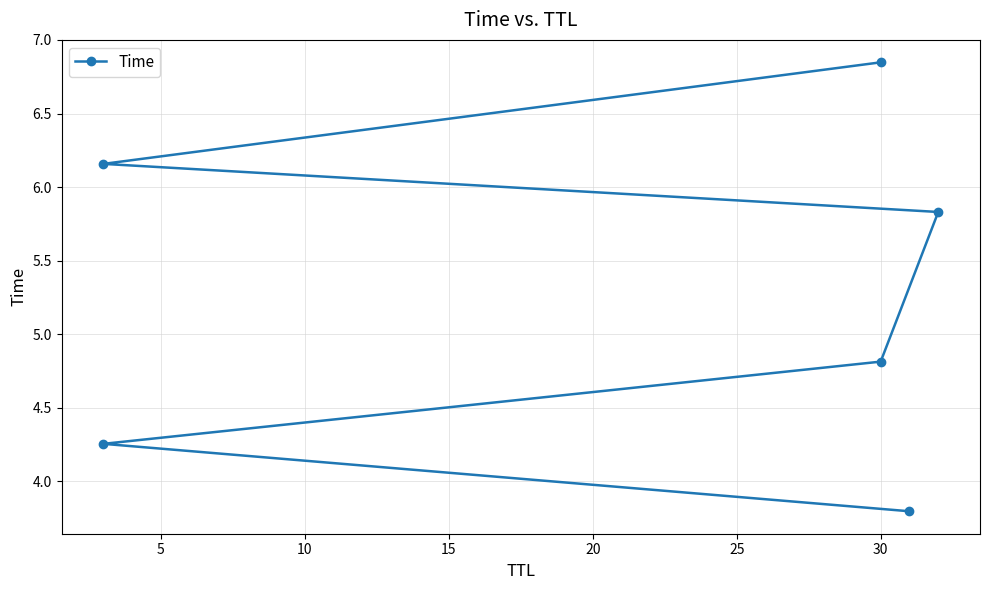

How many lines are shown in the chart?

1